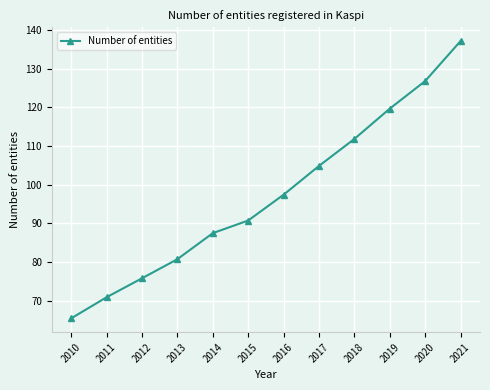

Does the chart have visible grid lines?

Yes